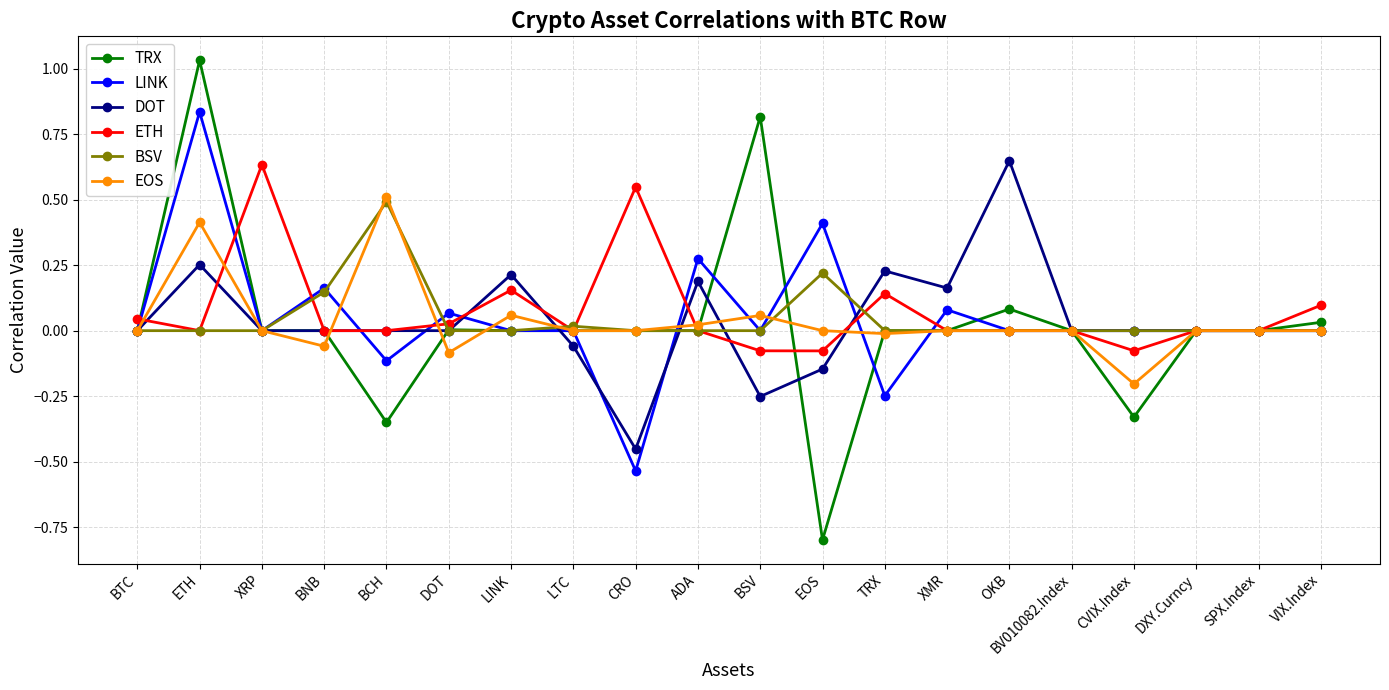

How many categories are shown in the chart?

20